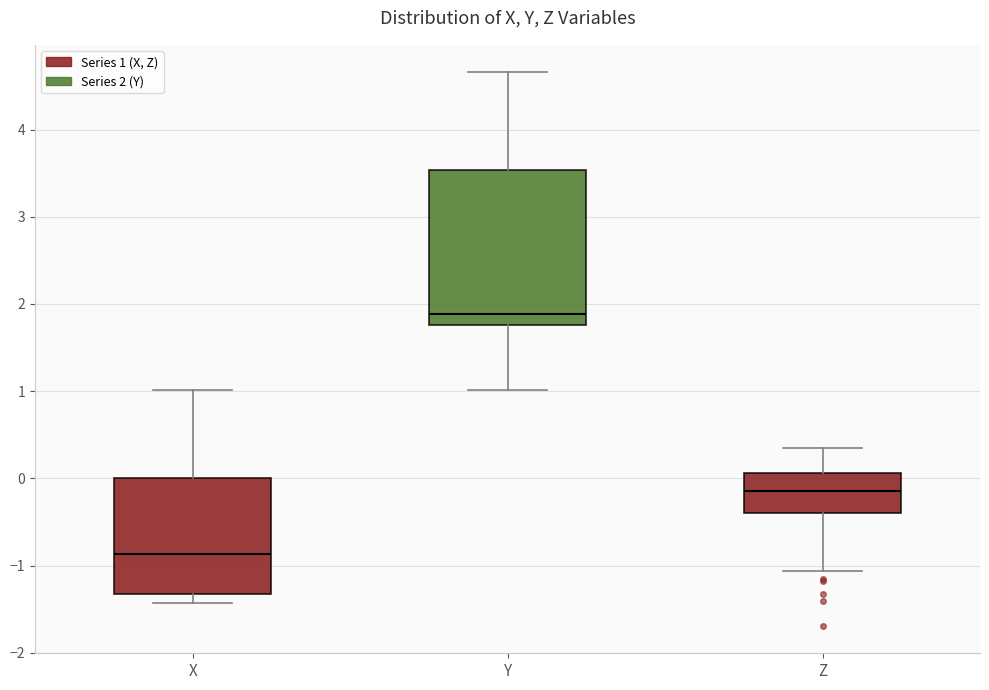

Comparing the boxes themselves (not the whiskers), which one is the tallest?

Y